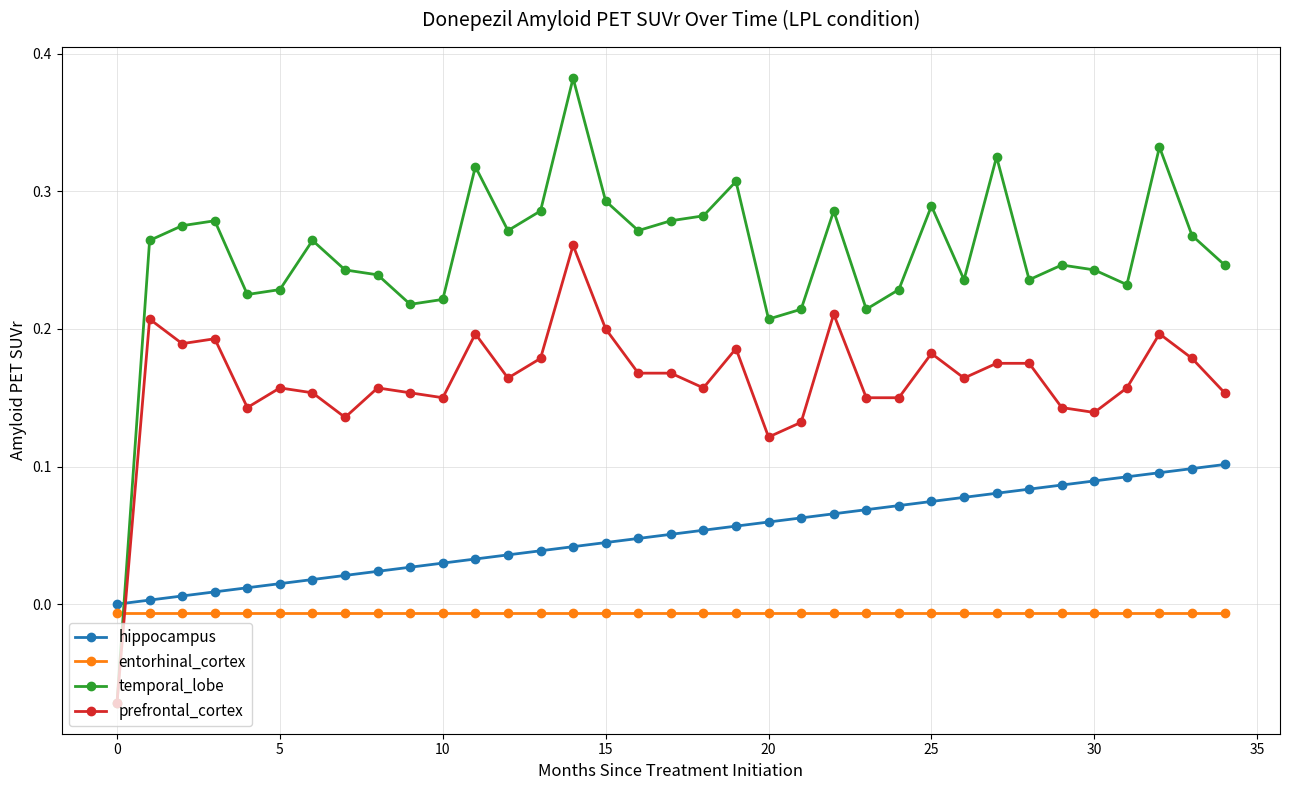

Rank the series by their average value, from lowest to highest.

entorhinal_cortex, hippocampus, prefrontal_cortex, temporal_lobe